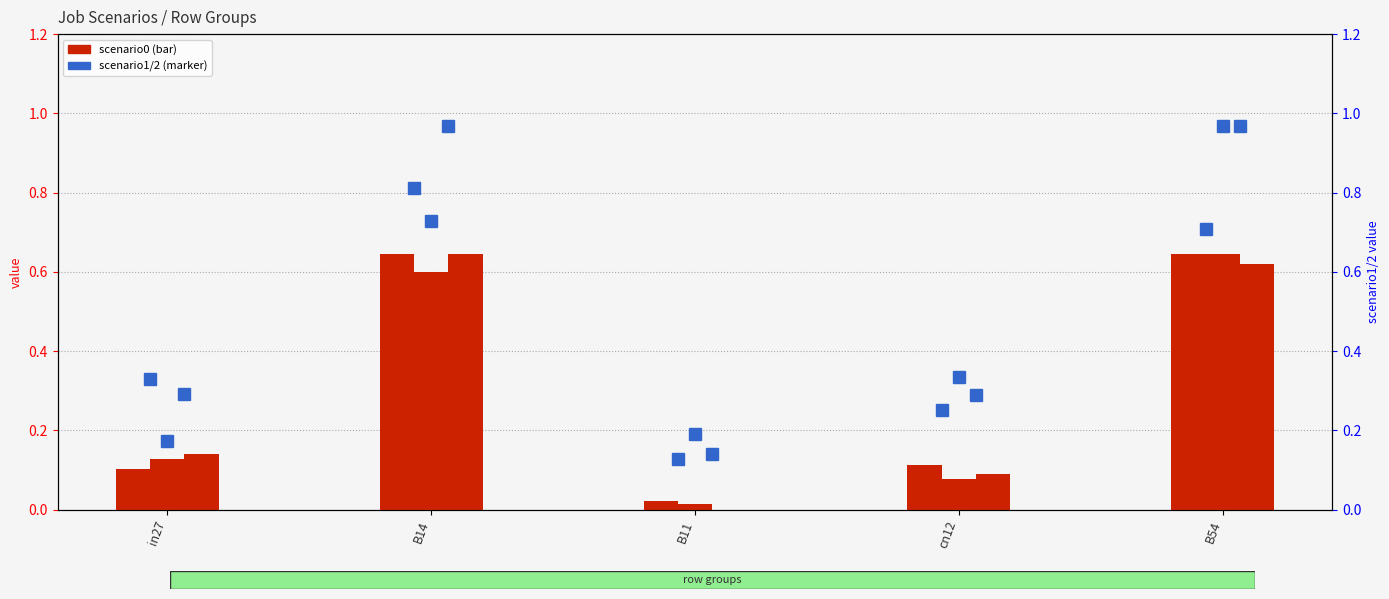

What is the highest value of the job301_scenario0_576 series?

0.6